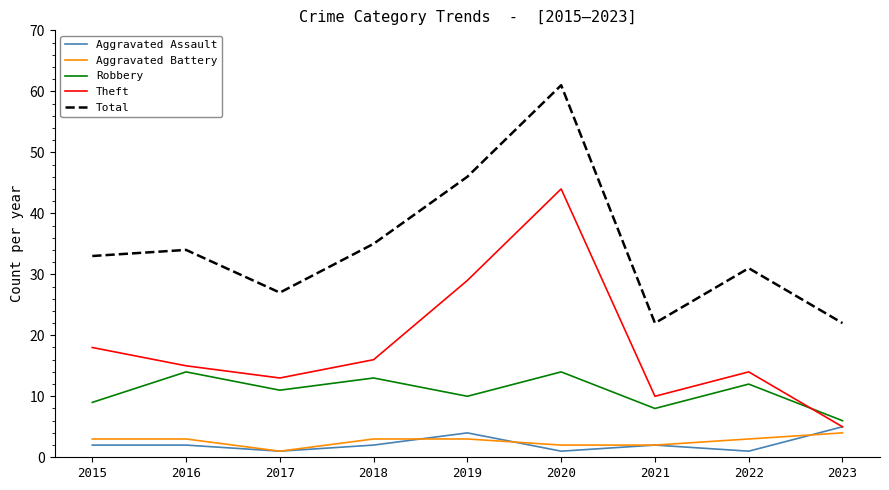

What value does the Robbery series have at 2017?

11